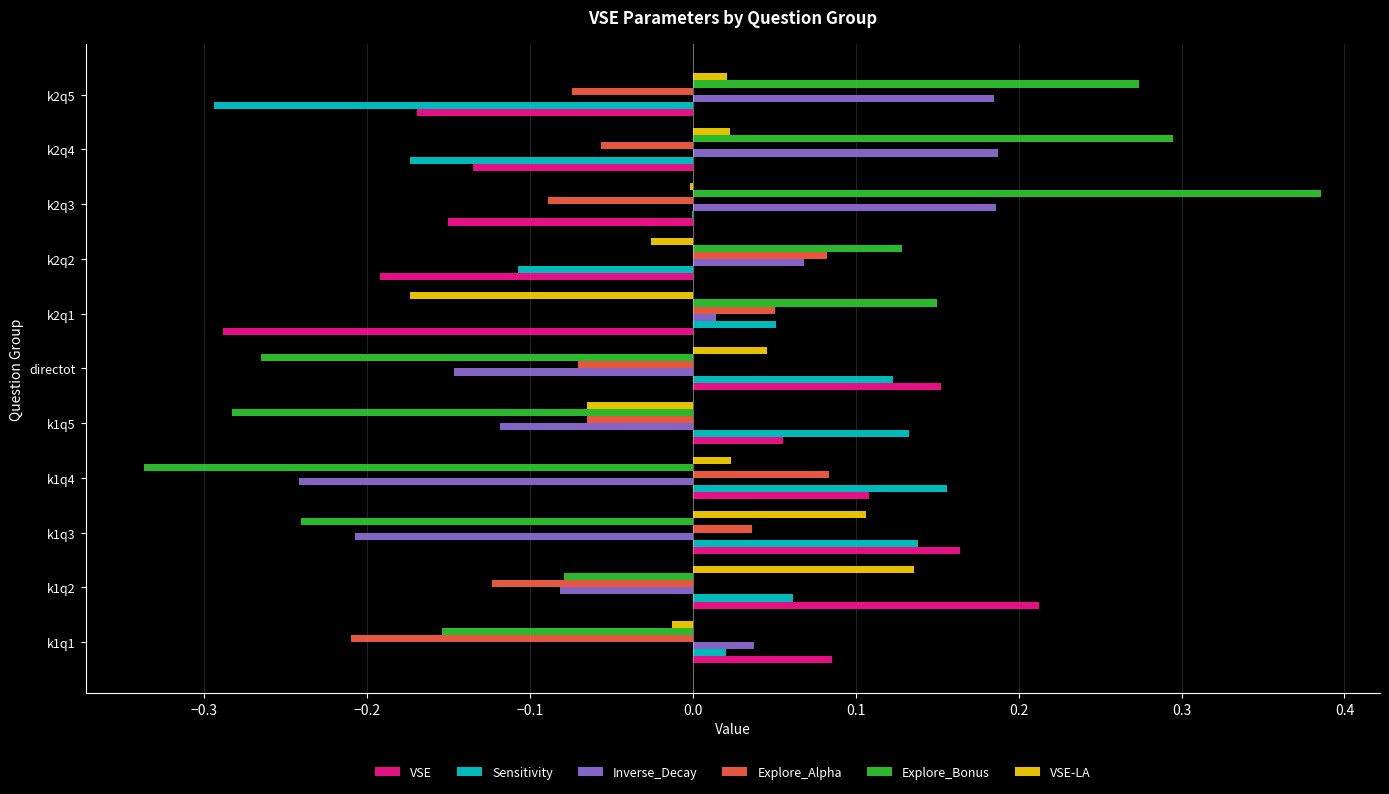

The Sensitivity series shows 0.1 at k1q5. True or false?

True